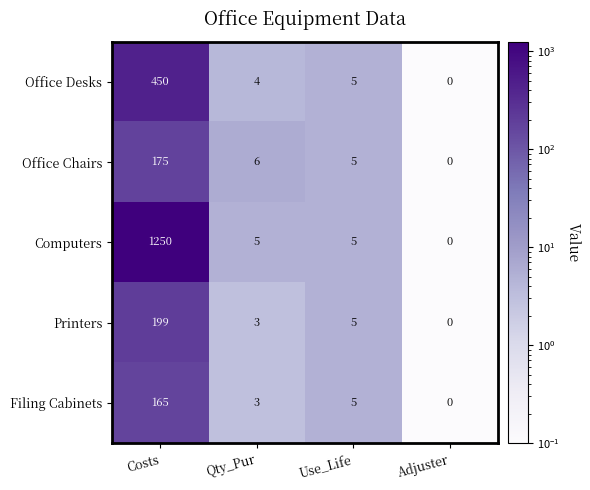

How many distinct data groups are displayed?

5